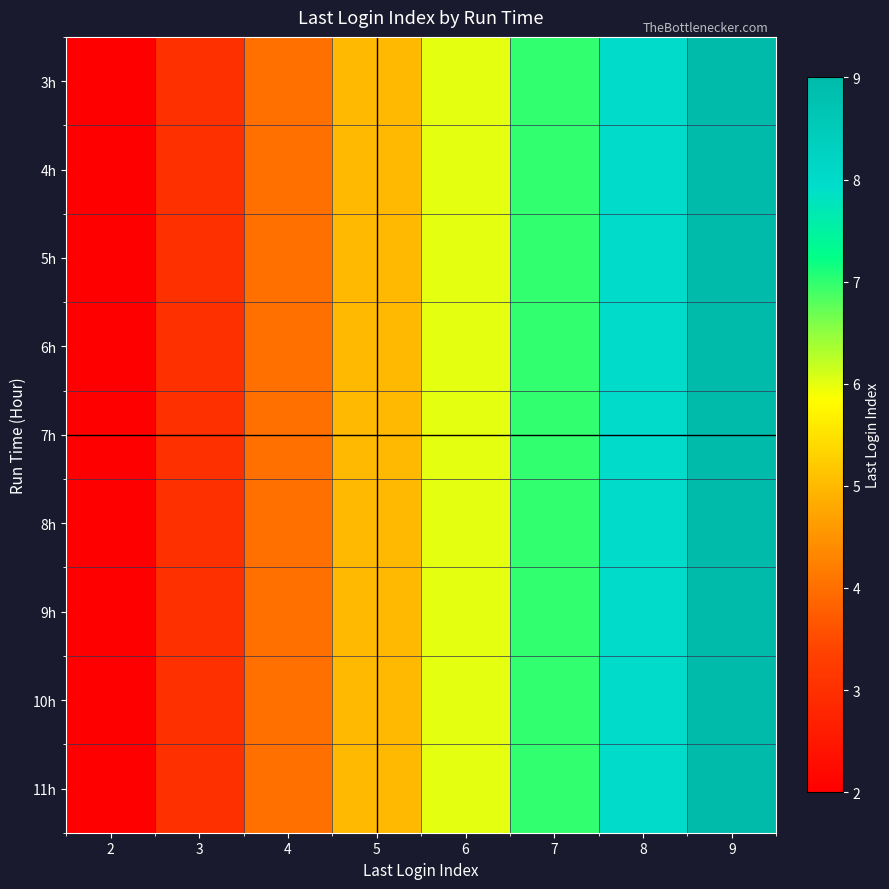

List the series in order of their peak value, lowest first.

3h, 4h, 5h, 6h, 7h, 8h, 9h, 10h, 11h